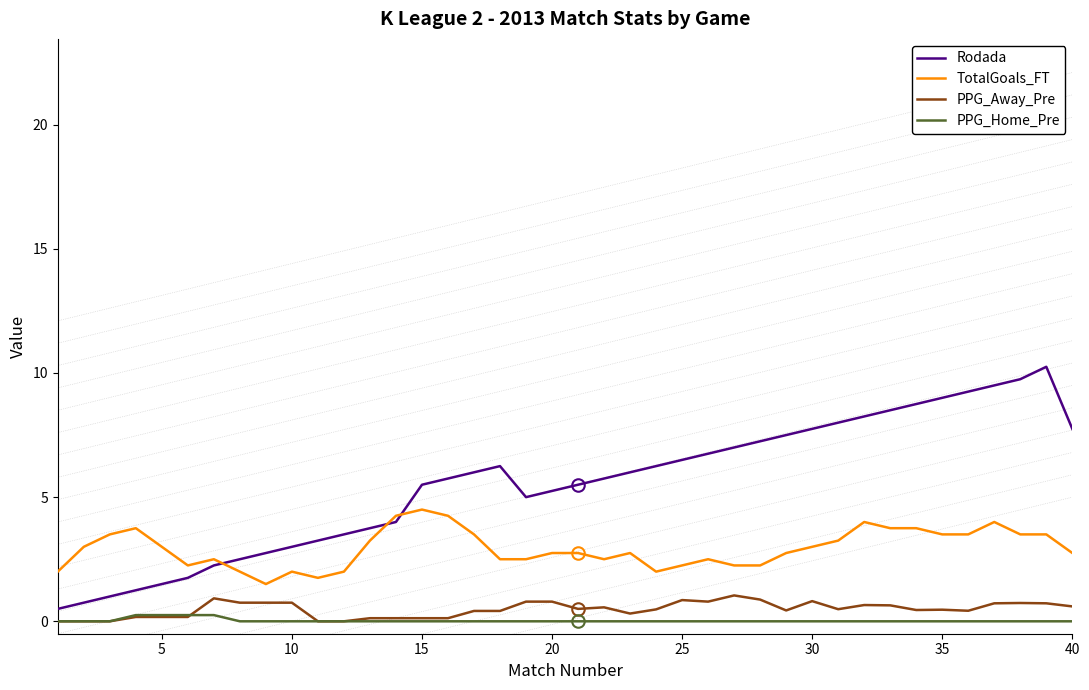

Does the chart display data point markers on the line(s)?

No